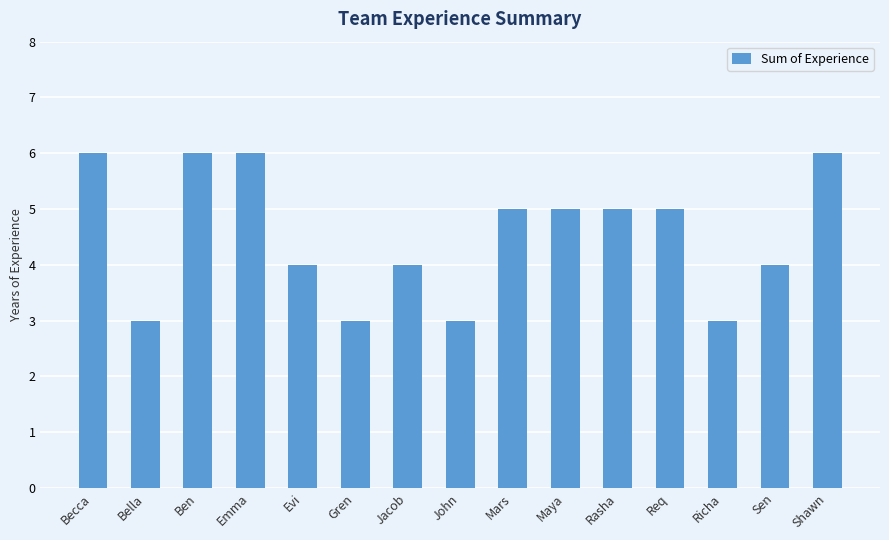

Does the chart contain any negative values?

No